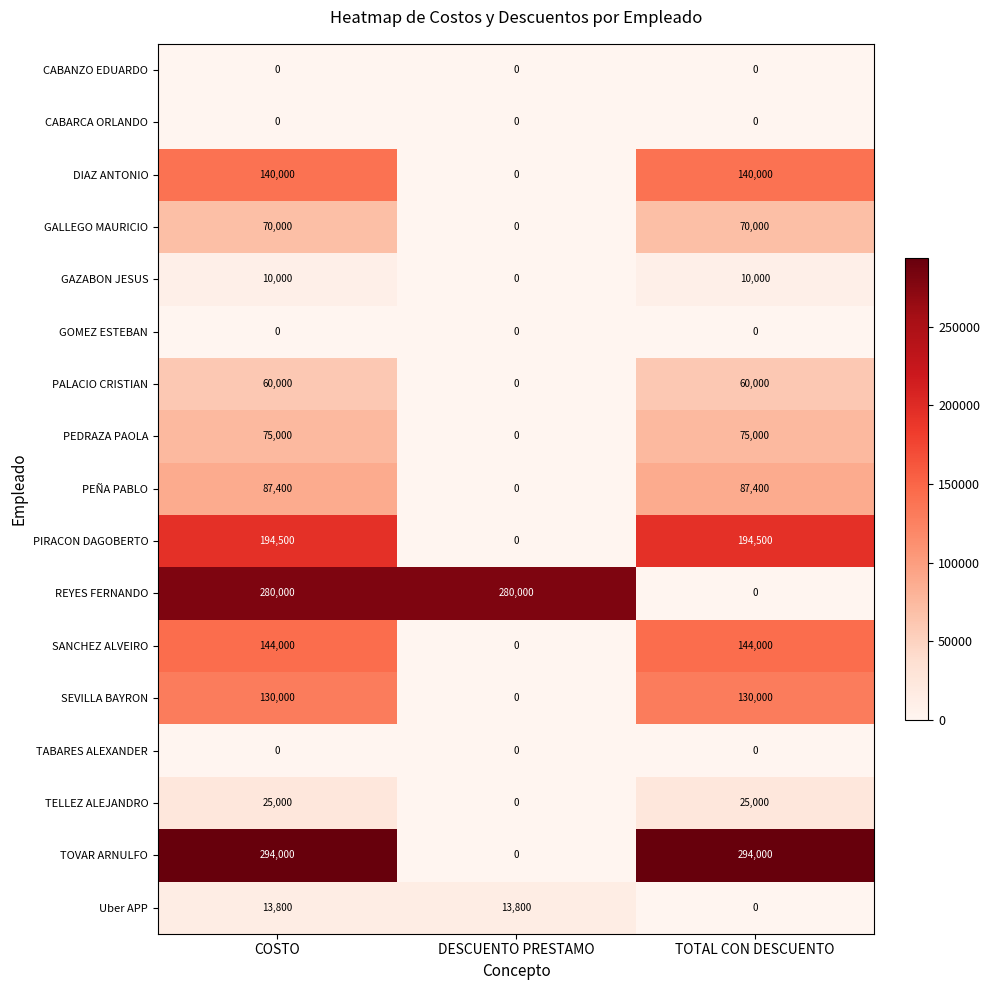

Is the value of Uber APP at DESCUENTO PRESTAMO greater than the value of PIRACON DAGOBERTO at TOTAL CON DESCUENTO?

No